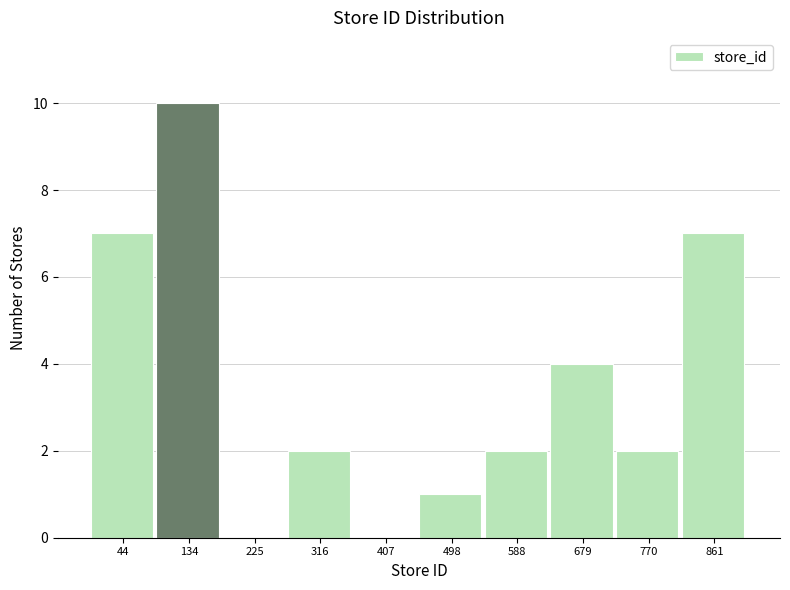

Which label corresponds to the largest value in the chart?

134